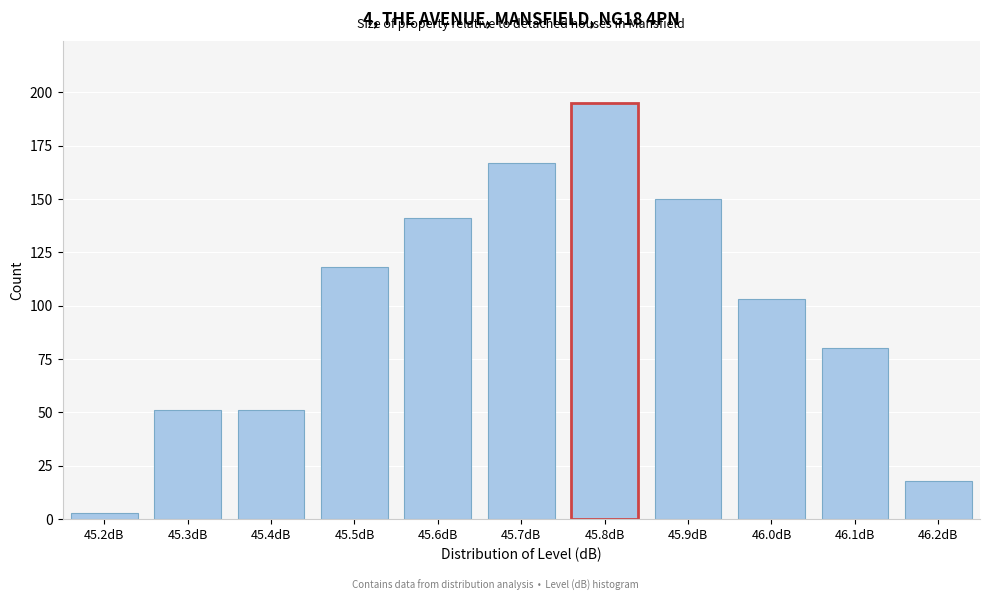

Reading right to left, what are all the values shown in this chart?

46.2dB=18	46.1dB=80	46.0dB=103	45.9dB=150	45.8dB=195	45.7dB=167	45.6dB=141	45.5dB=118	45.4dB=51	45.3dB=51	45.2dB=3